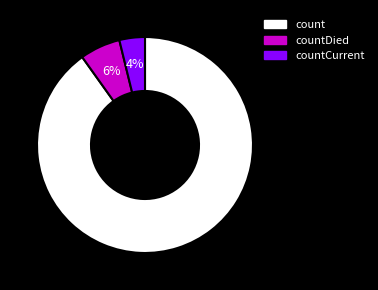

To the nearest percent, what is the average slice percentage?

33%